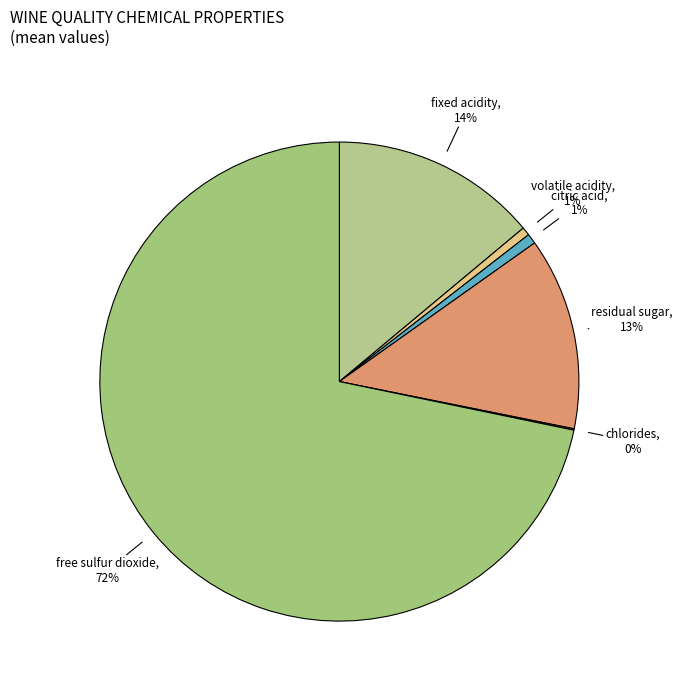

To the nearest percent, what is the difference between the citric acid and residual sugar slice percentages?

12%